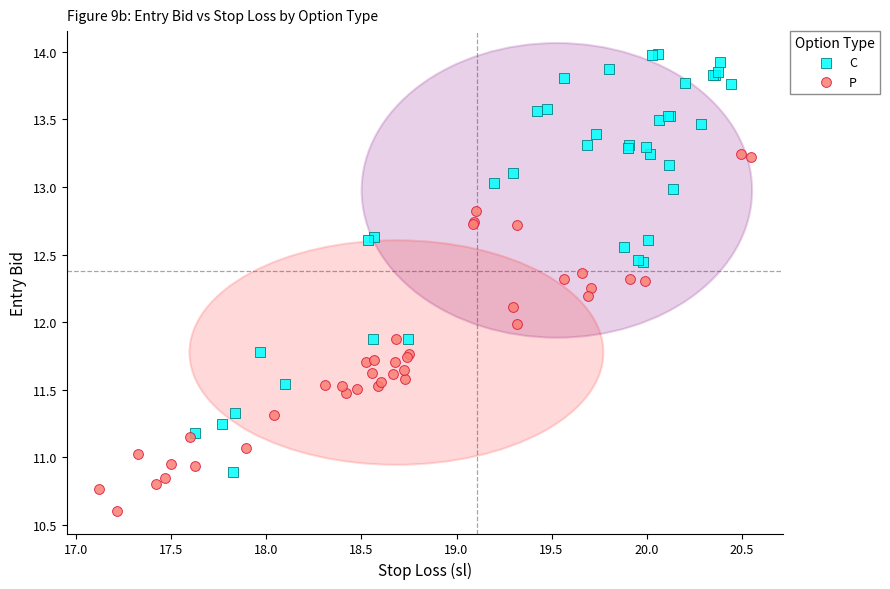

Which series reaches the minimum Y coordinate?

P